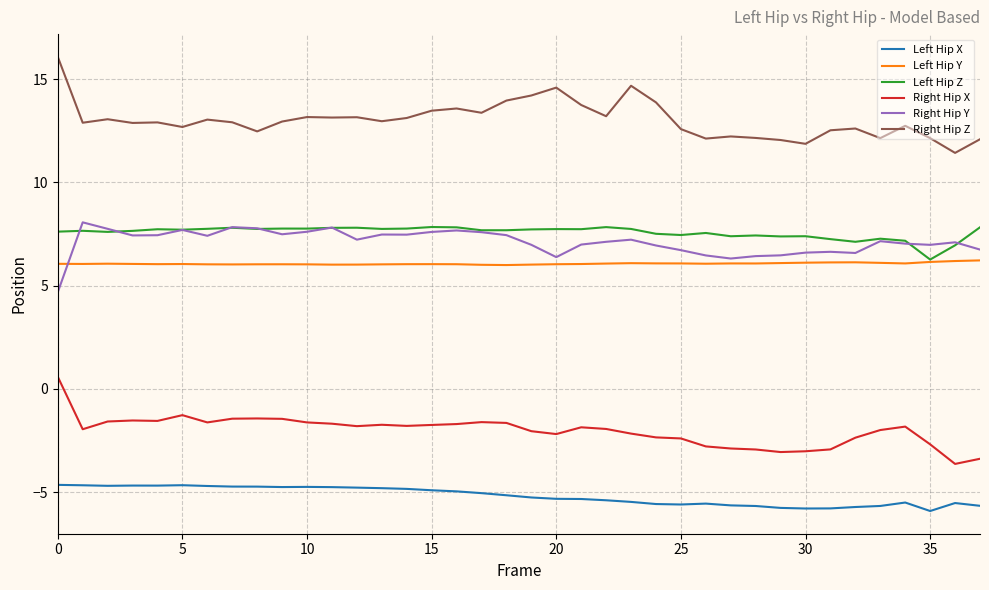

True or false: Right Hip X and Left Hip Z cross at least once.

False